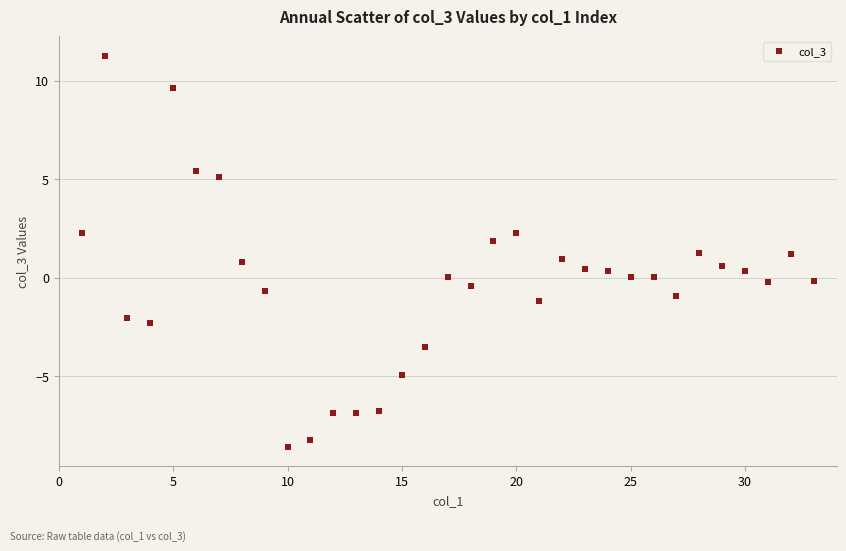

What is the range of X values (max minus min)?

32.0